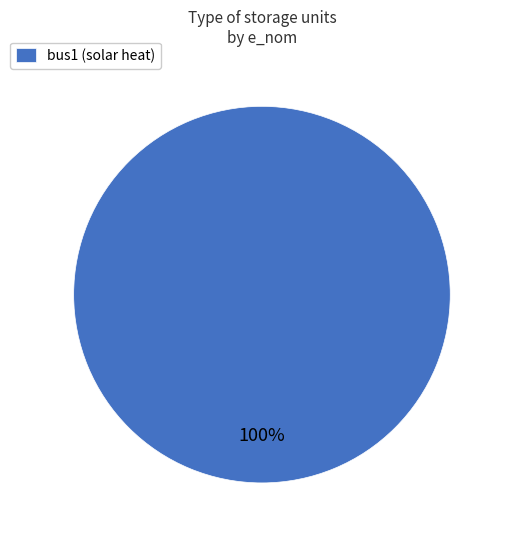

Rank the categories by value from lowest to highest.

bus1 (solar heat)